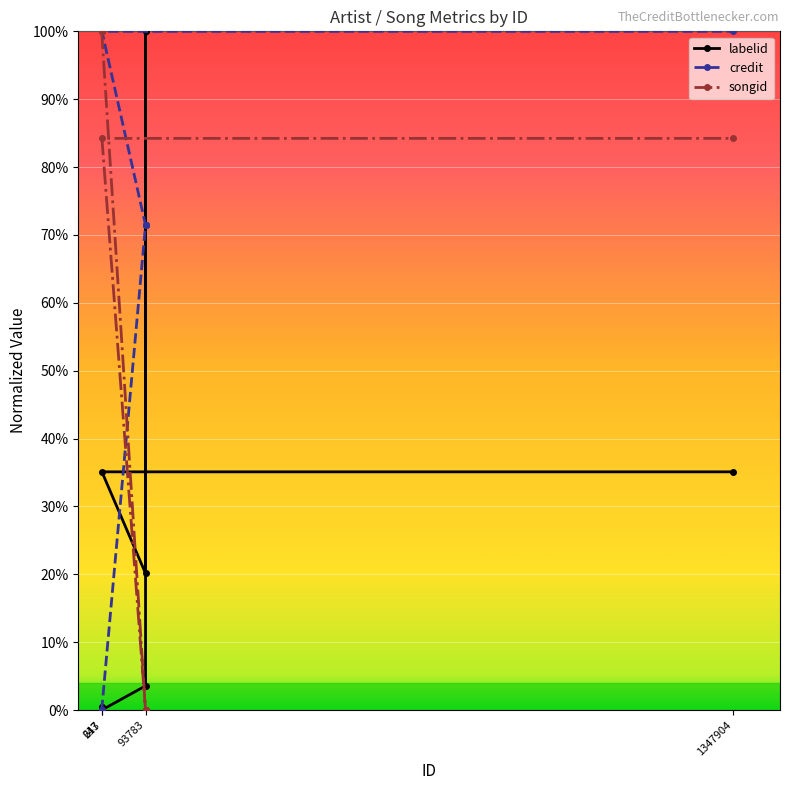

What is the label of the 8th point from the right?

213